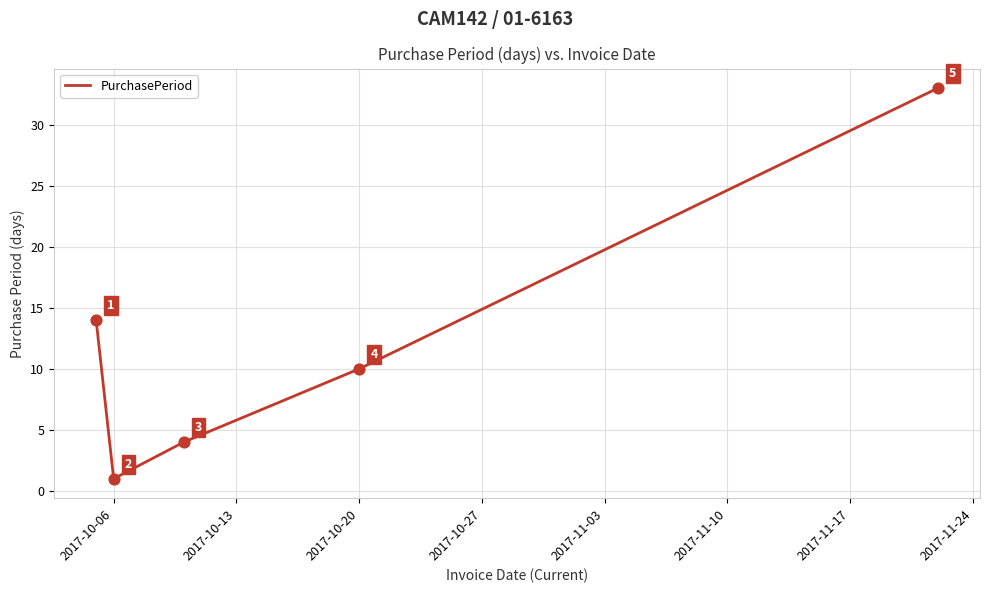

True or false: the data has more than 2 interior local peaks.

False